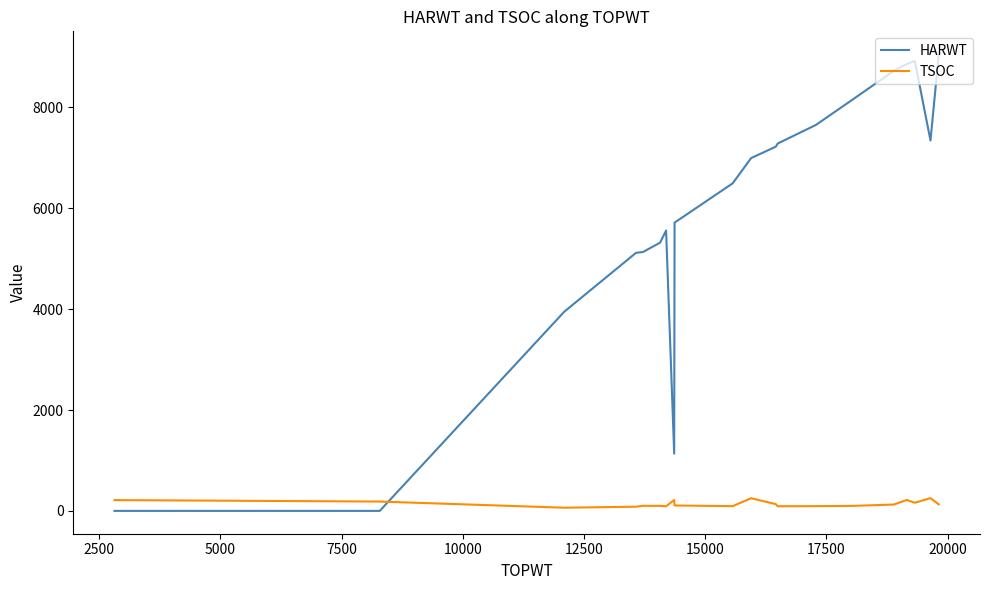

How many times do TSOC and HARWT cross each other?

1